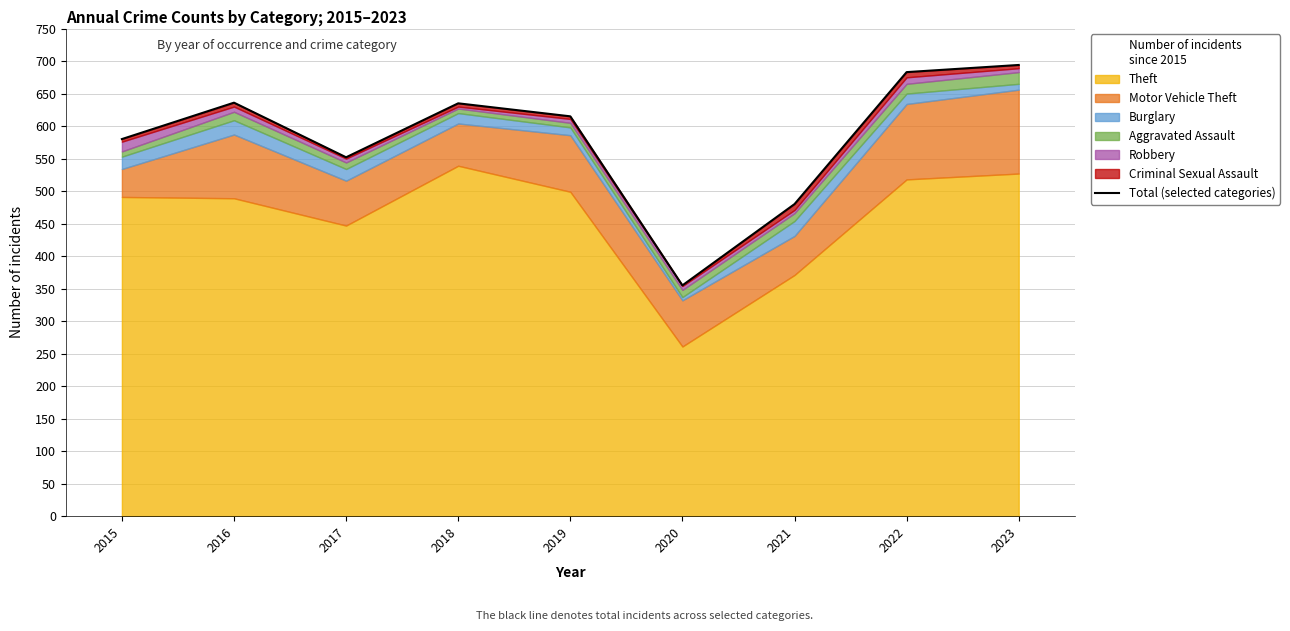

What is the difference between the values at 2017 and 2023?

142